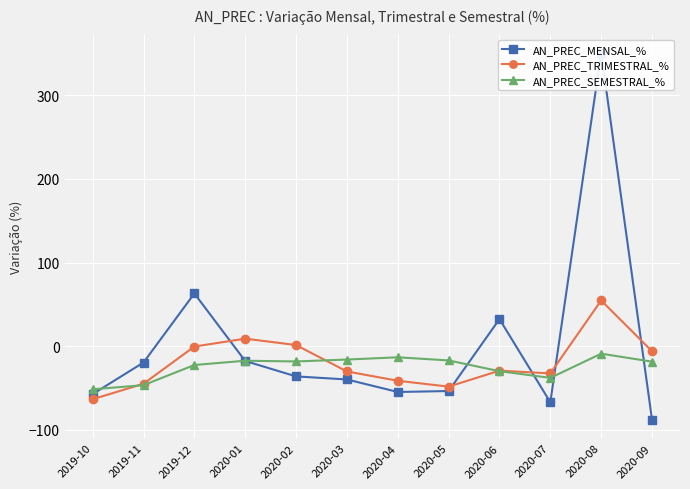

What is the total value across all series at 2019-12?

39.7